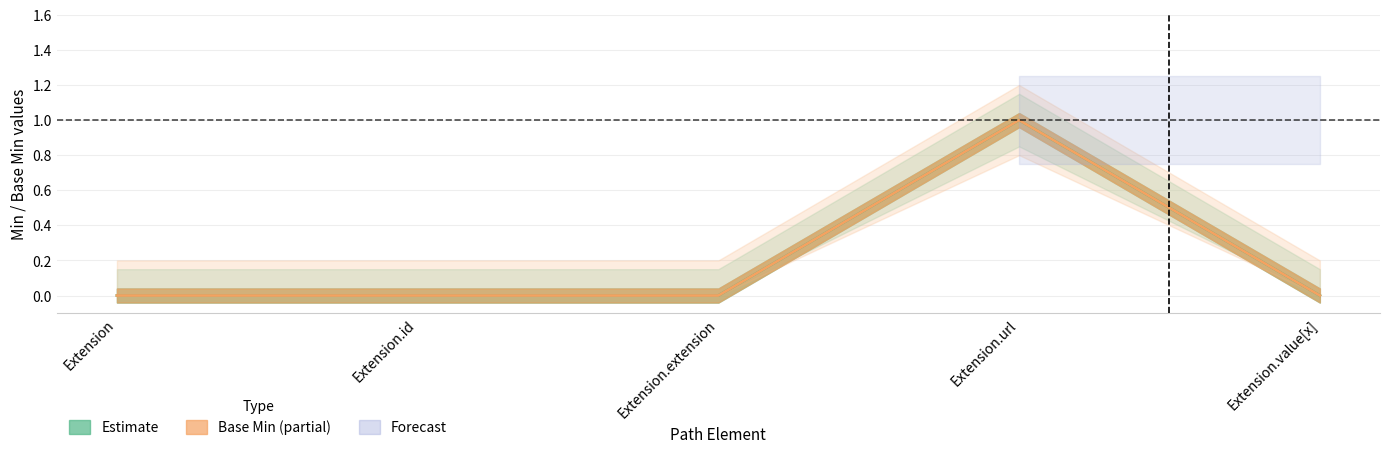

Which series has the largest range (max minus min)?

Estimate